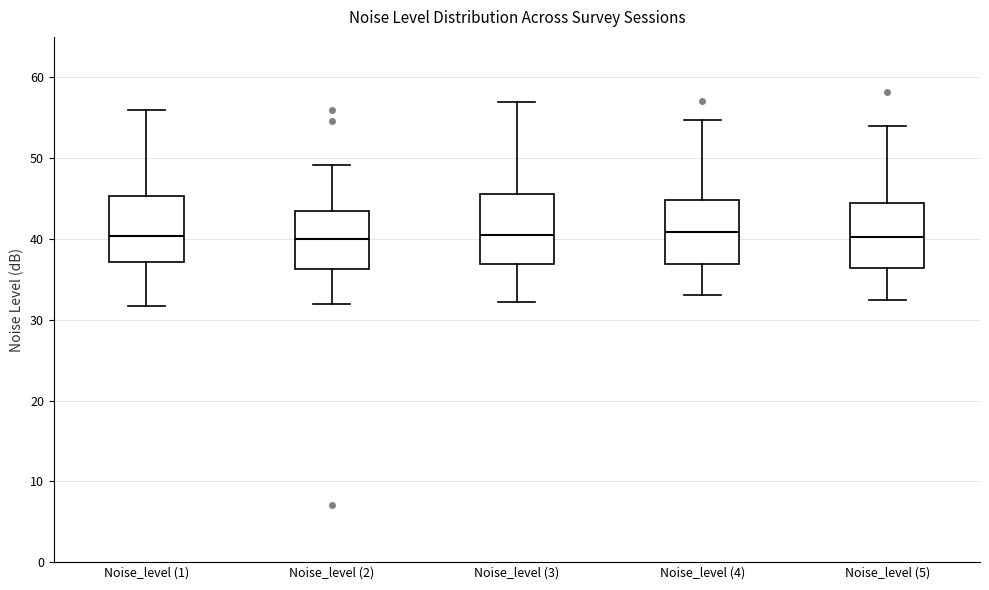

Reading left to right, transcribe this box plot: for each box, give where its median line is, the range the box spans, and where its two whiskers end, as read against the y-axis. The values are not printed on the chart, so give them approximately, as read against the axis.

Noise_level (1): median 40, box 37 to 45, whiskers 32 to 56
Noise_level (2): median 40, box 36 to 44, whiskers 32 to 49
Noise_level (3): median 40, box 37 to 46, whiskers 32 to 57
Noise_level (4): median 41, box 37 to 45, whiskers 33 to 55
Noise_level (5): median 40, box 36 to 44, whiskers 32 to 54